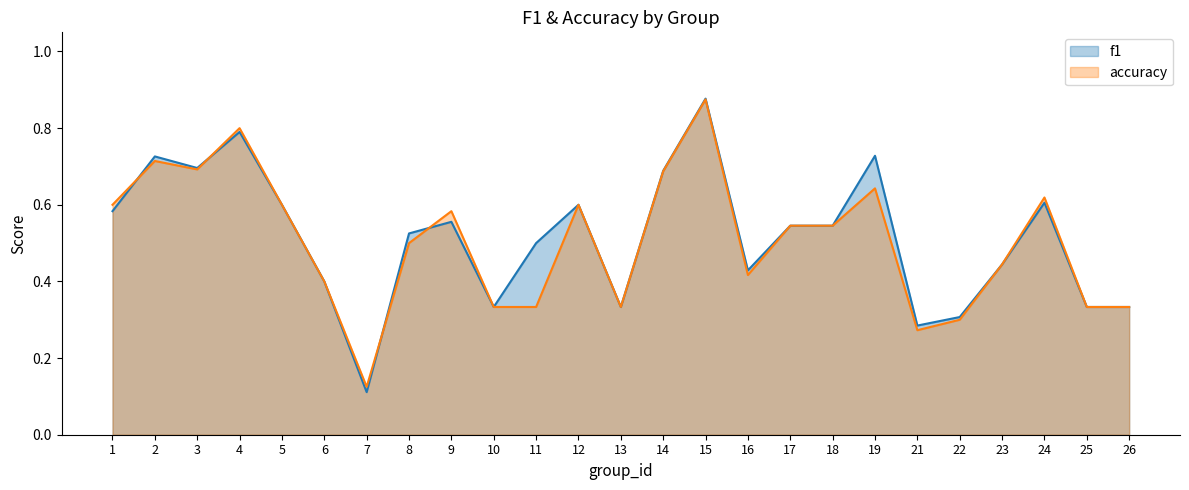

Between 2 and 22, which series saw the biggest shift?

f1